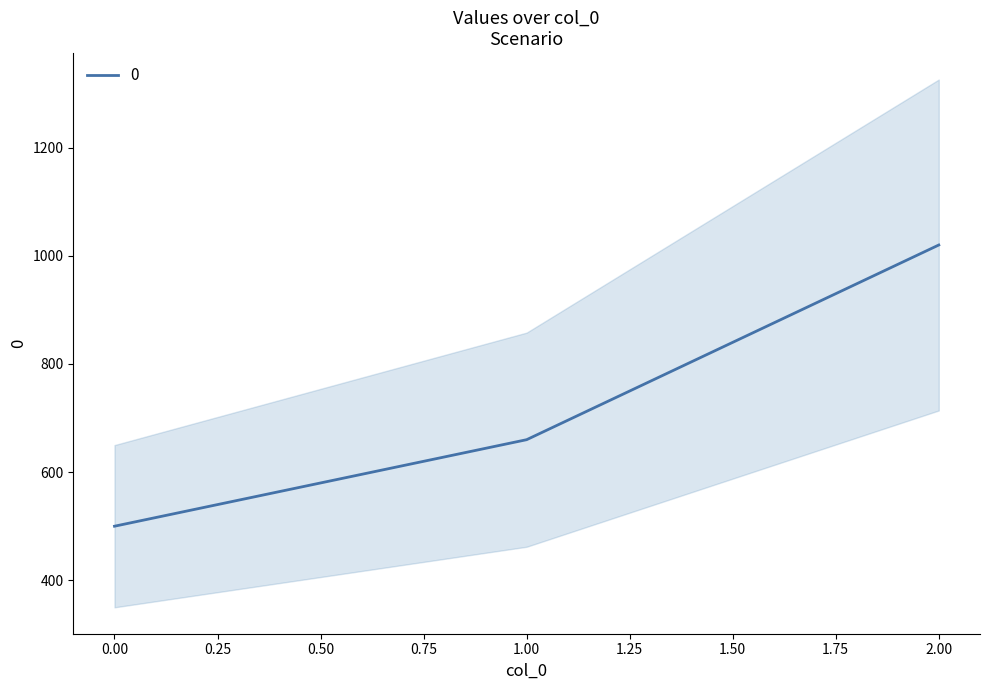

Rank the categories by value from highest to lowest.

2, 1, 0